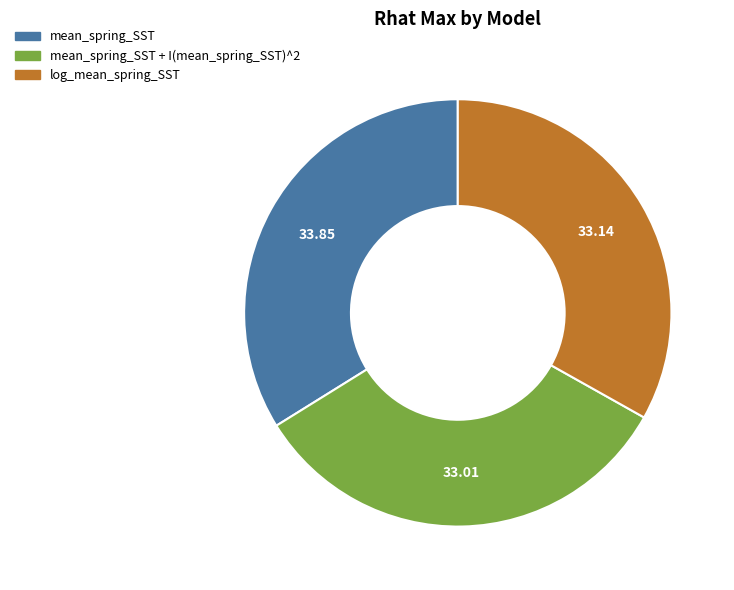

Which category has the biggest portion of the pie?

mean_spring_SST